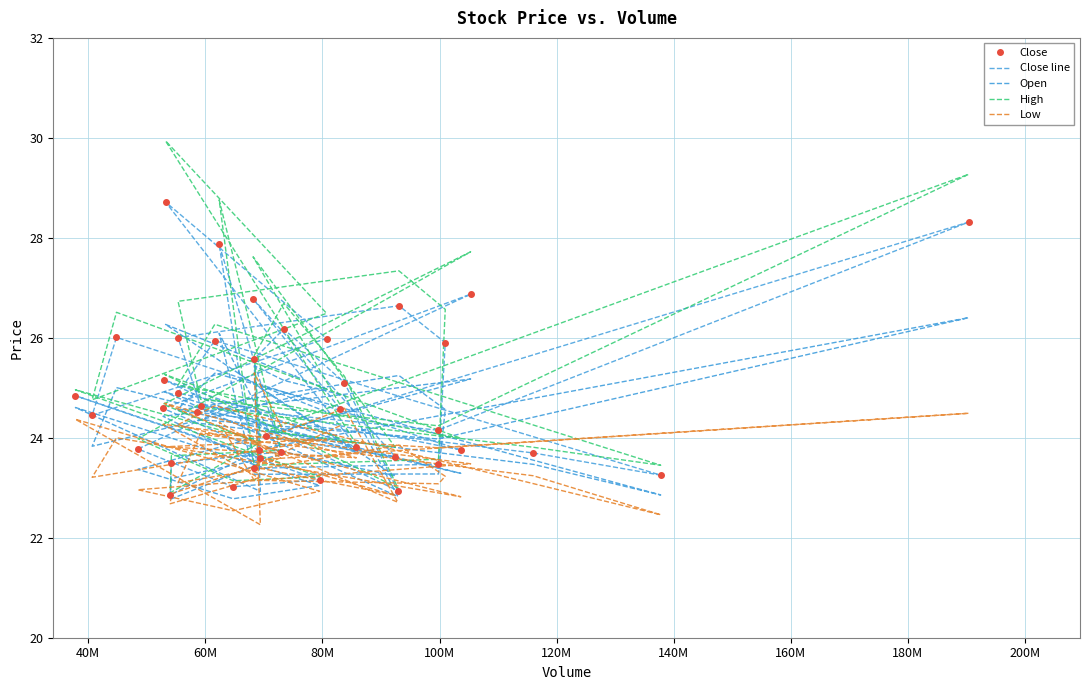

What is the minimum value shown in the chart?

22.3